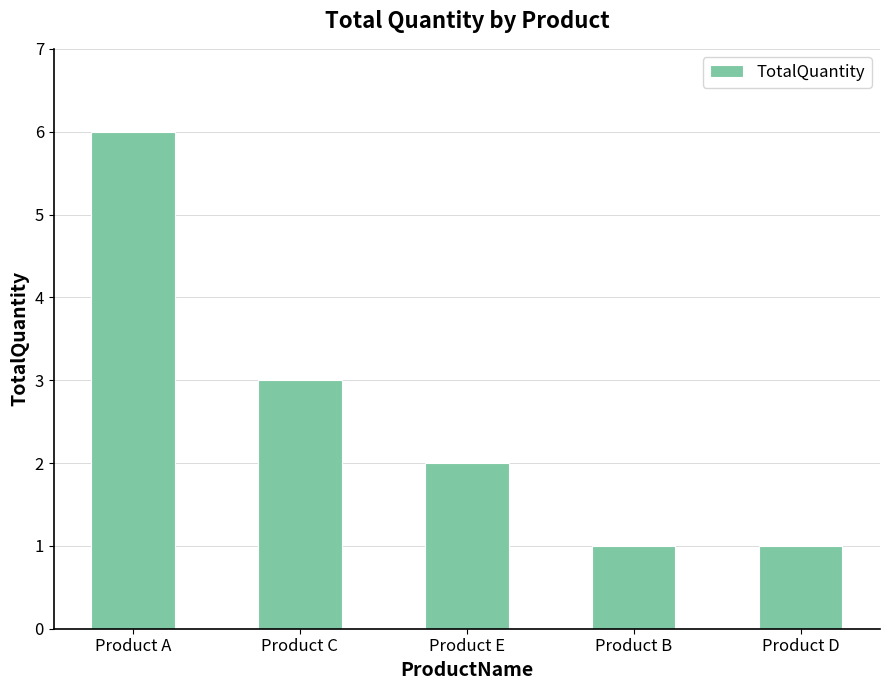

The chart shows a value of 6 at Product A. True or false?

True